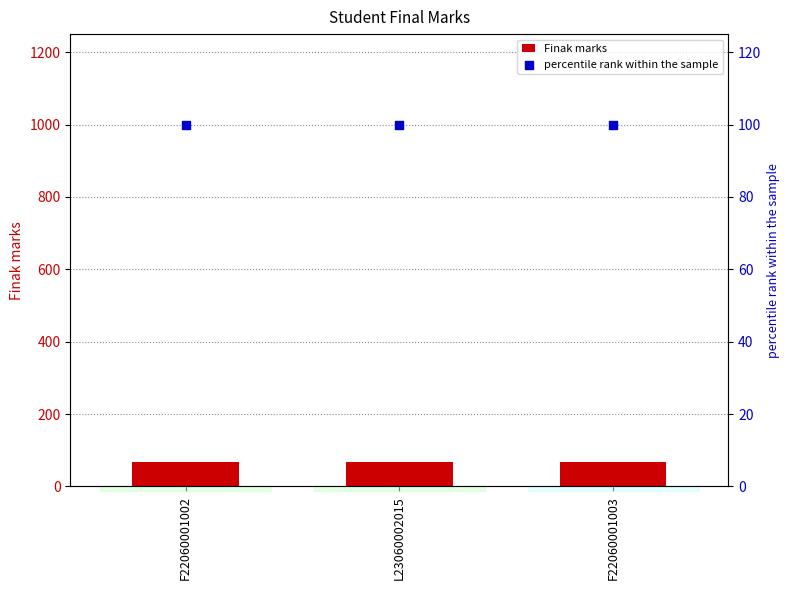

What are all the series names shown in the legend?

Finak marks, percentile rank within the sample